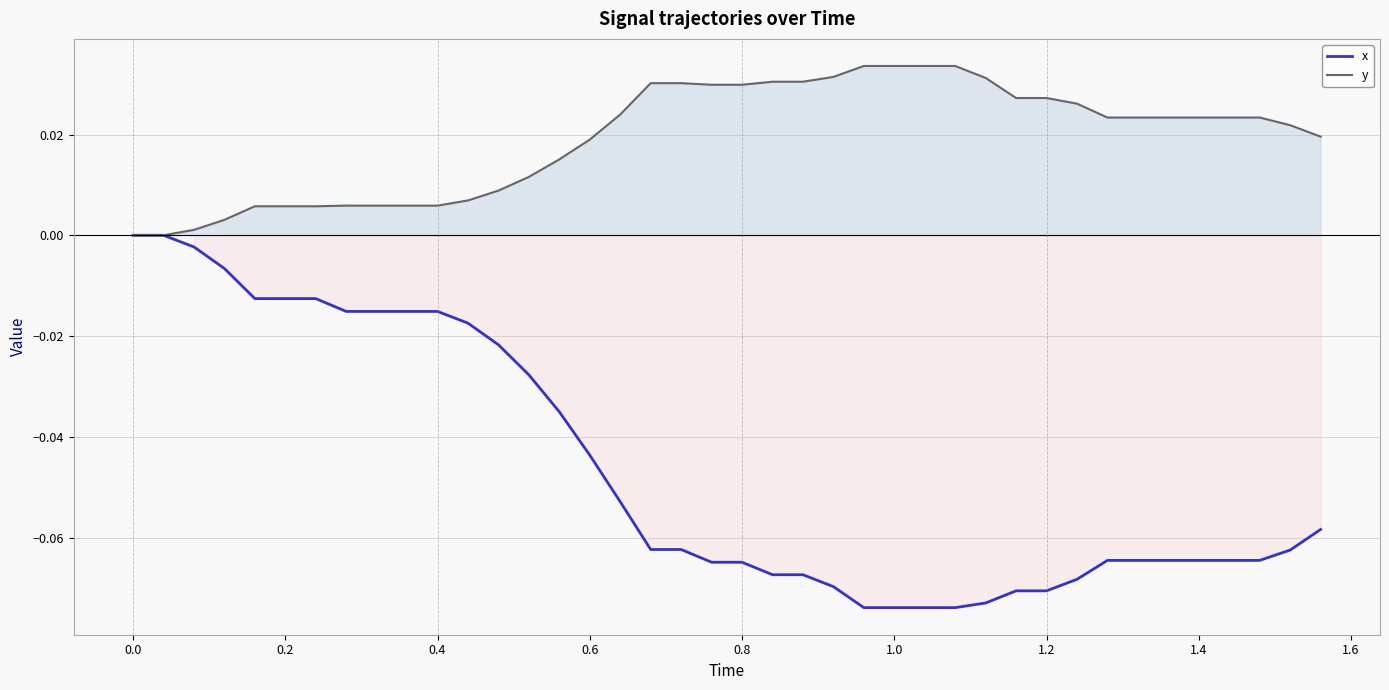

What are all the series names shown in the legend?

x, y